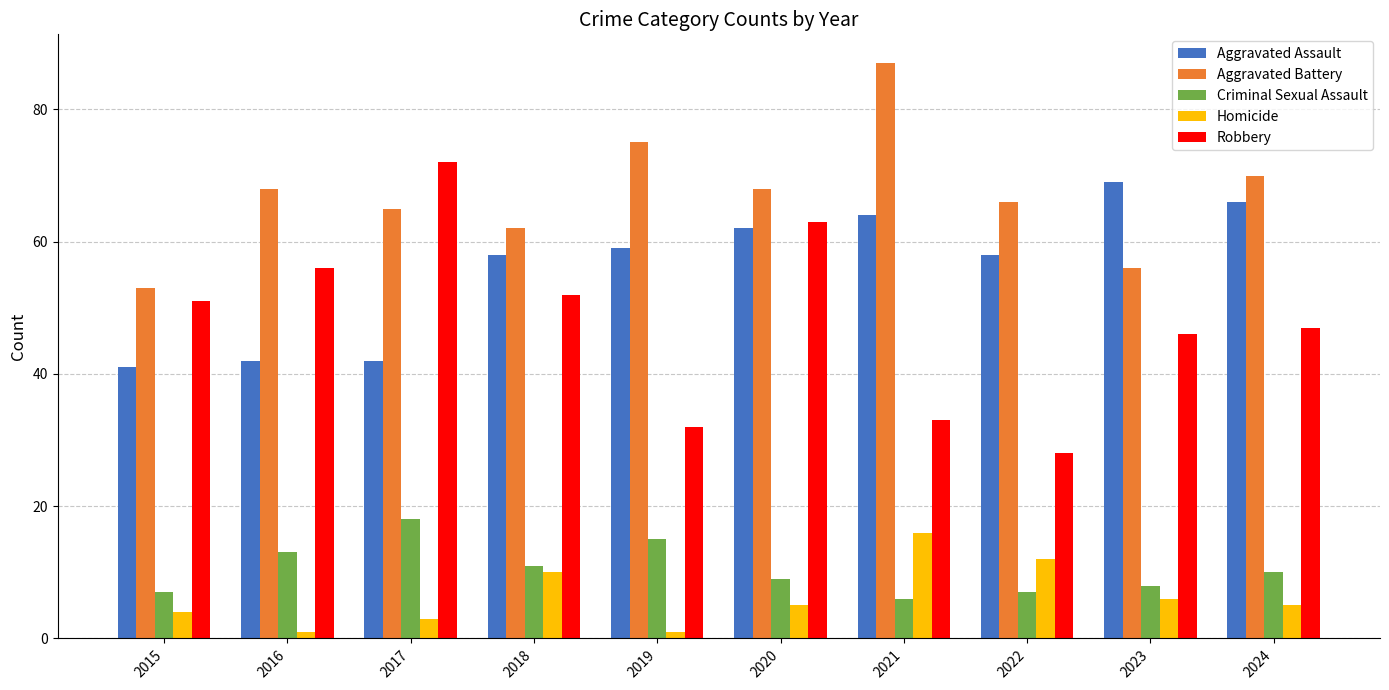

How many data points in Aggravated Assault are less than 59?

5